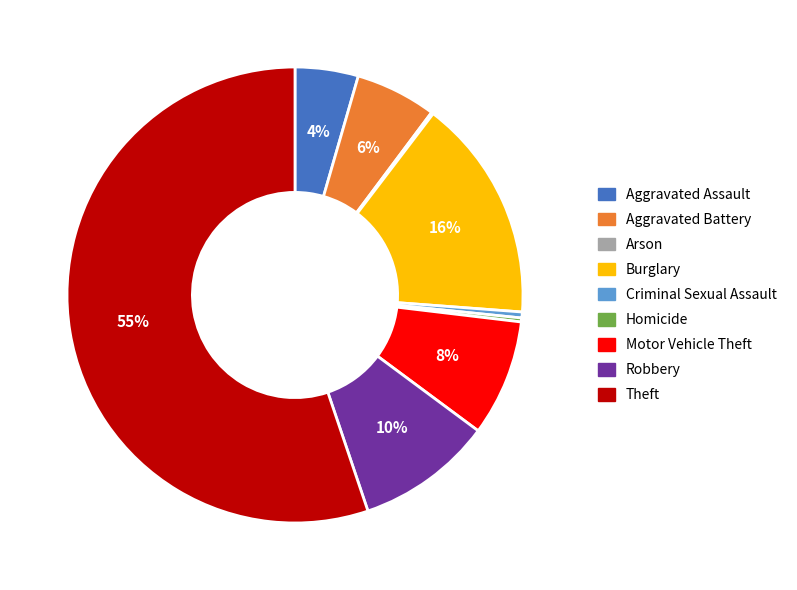

Which category accounts for the majority?

Theft